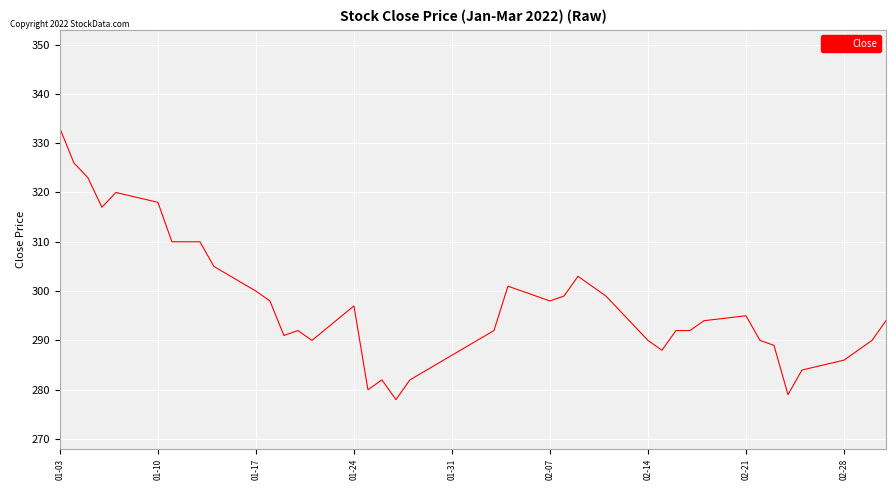

What is the difference between the maximum and minimum values?

55